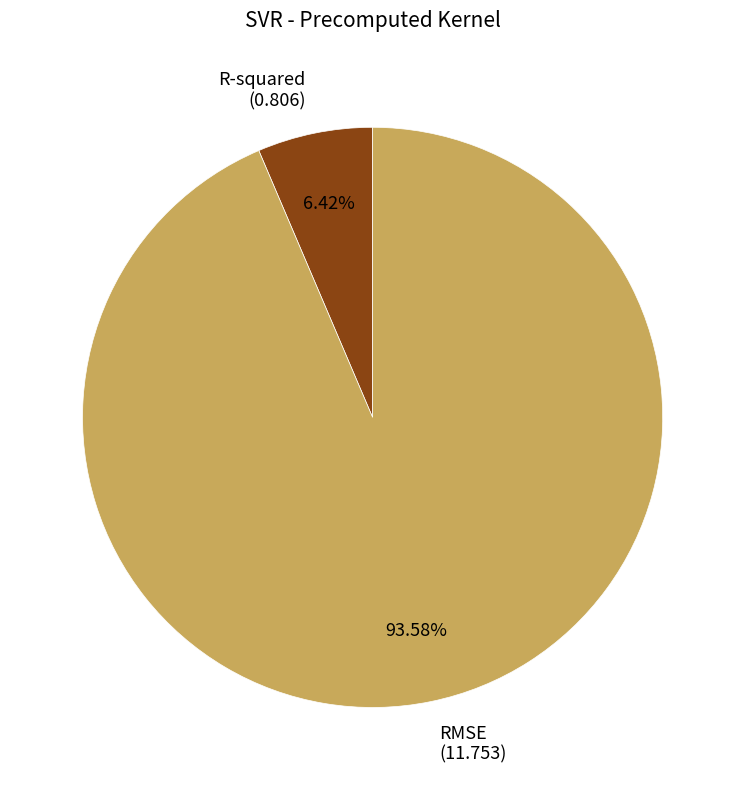

How many segments does this pie chart have?

2